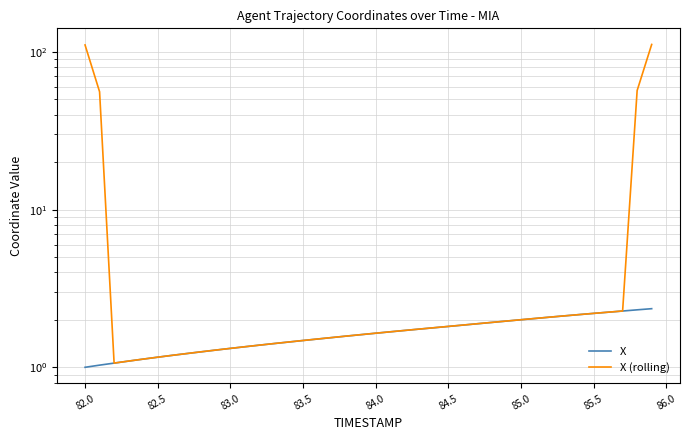

The value of X at 85.0 is 1.9. True or false?

False